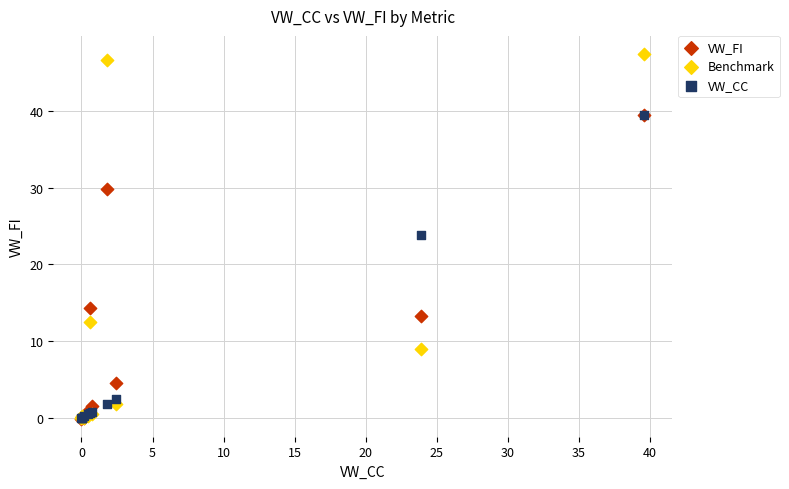

Across all series, what Y value is closest to 23?

23.9